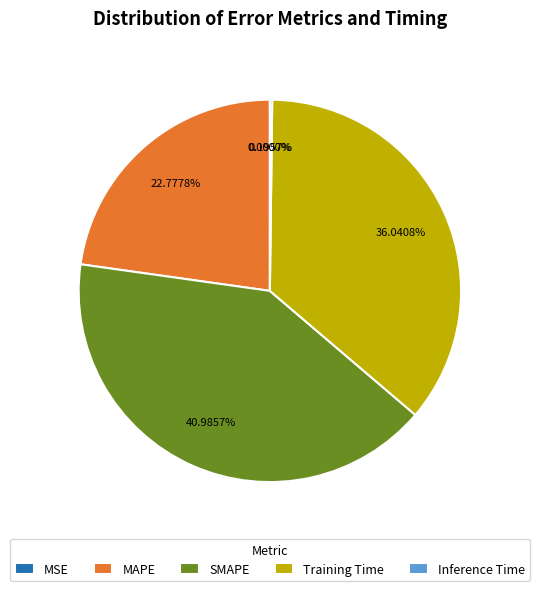

Is there any slice that represents more than half of the pie?

No